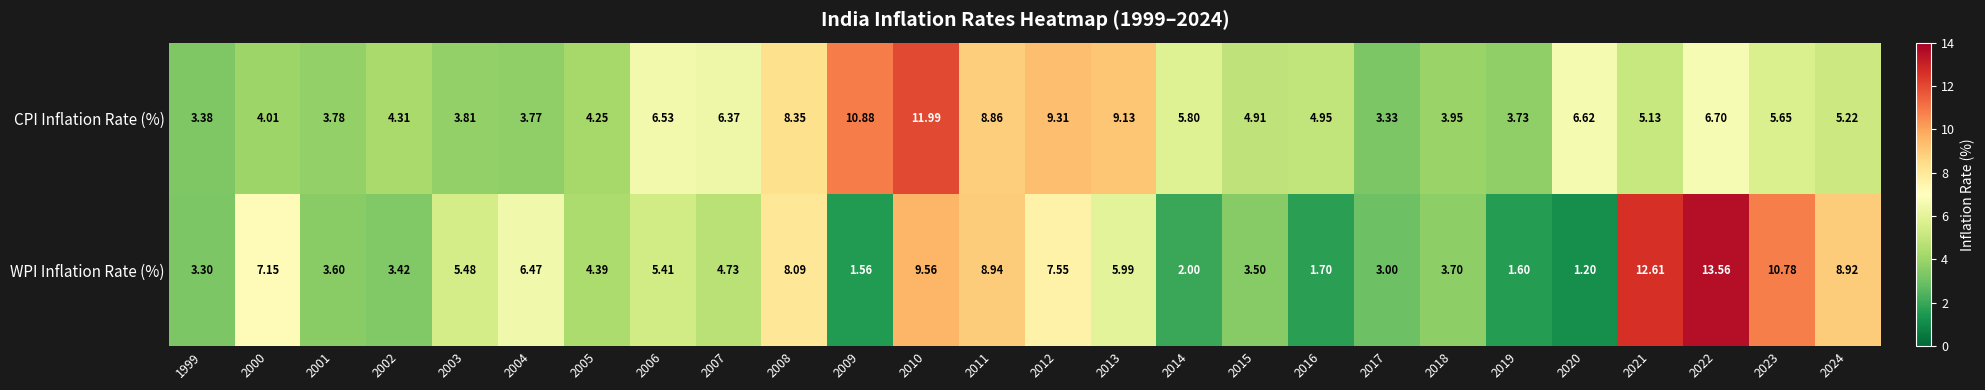

Which series has the largest total across all categories?

CPI Inflation Rate (%)